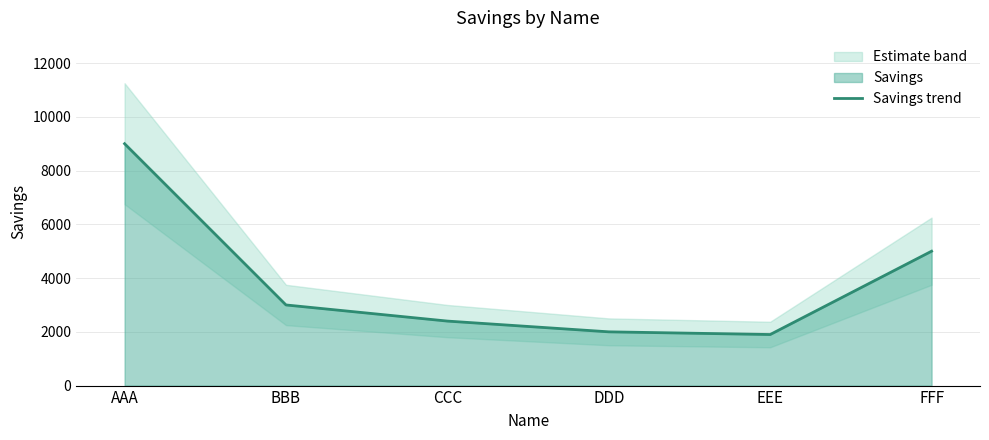

Reading right to left, extract all data points from this chart.

5000	1900	2000	2400	3000	9000